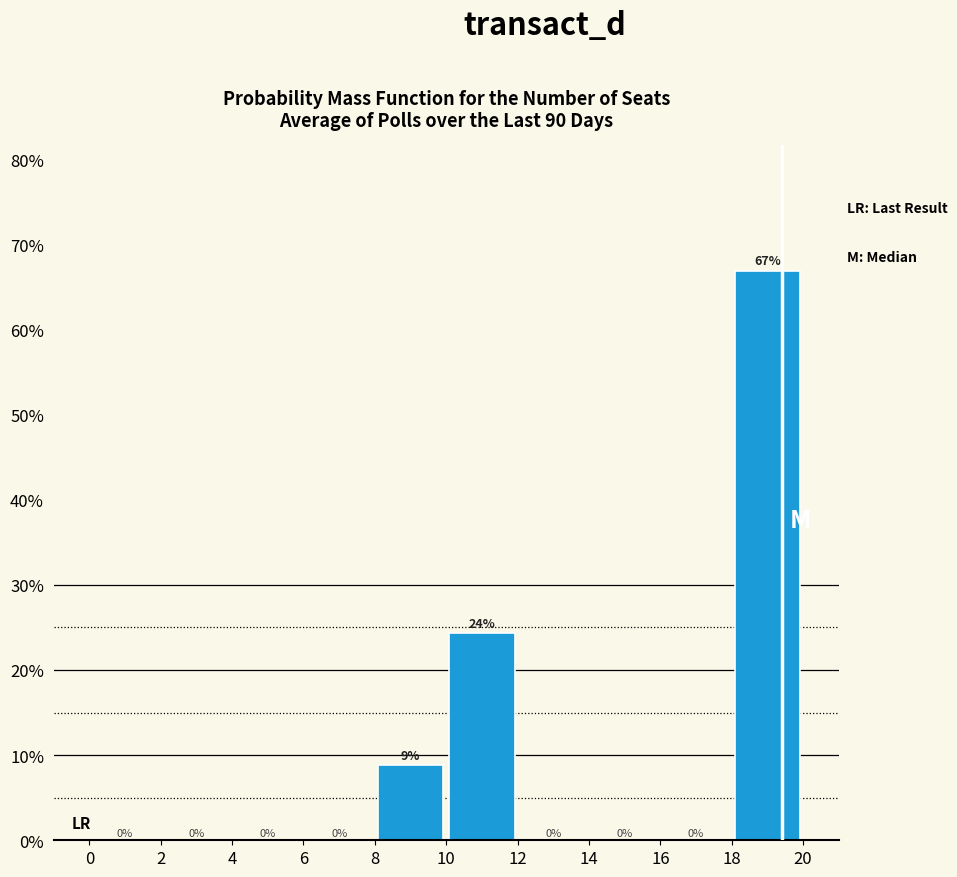

Over which range of the x-axis is the bar tallest?

18 to 20